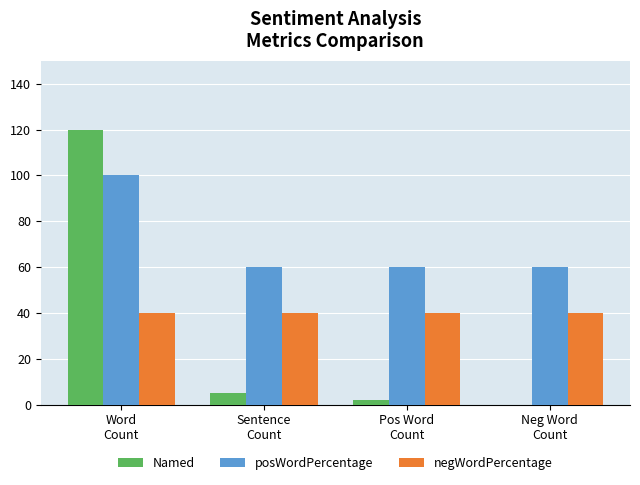

Which series has the largest total across all categories?

posWordPercentage